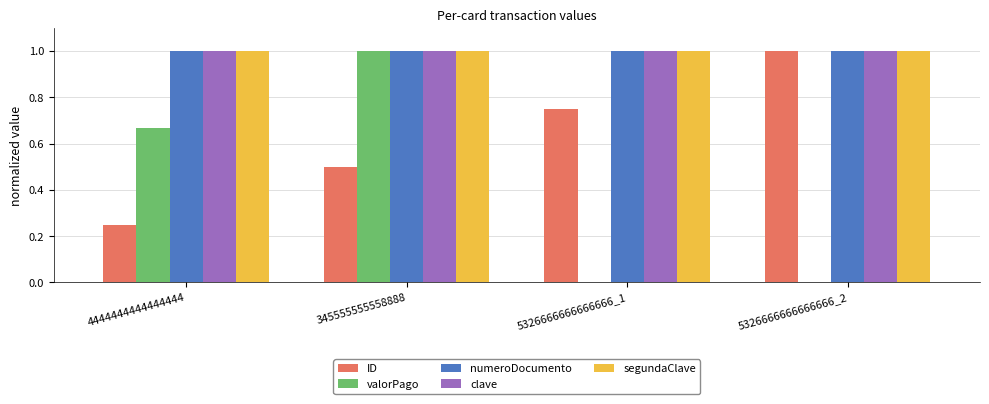

What is the highest value of the segundaClave series?

1.0